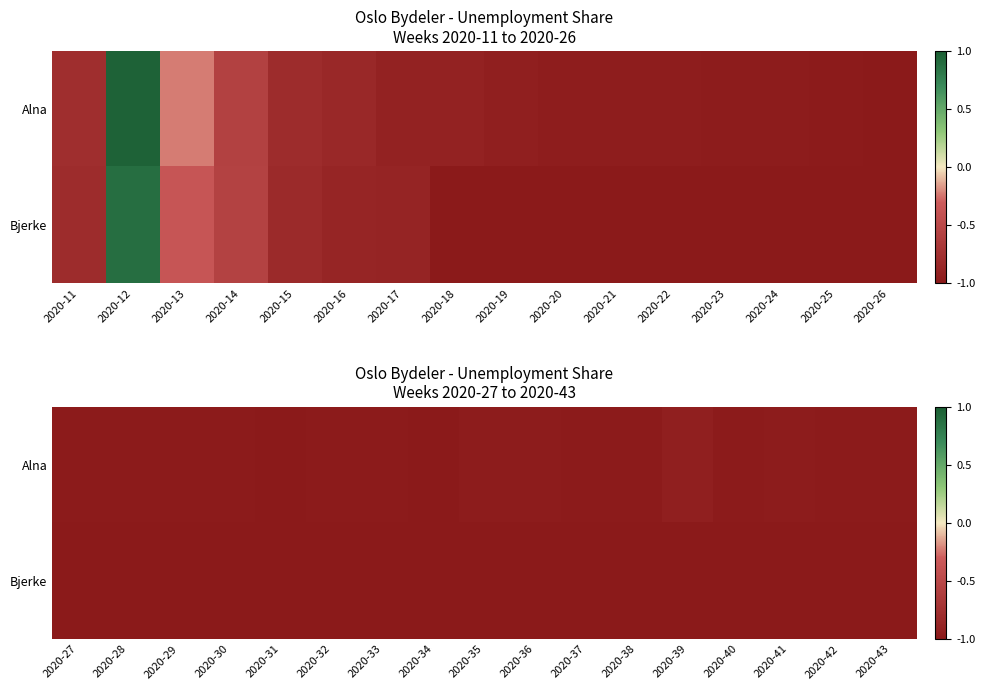

What is the smallest value displayed?

-1.0